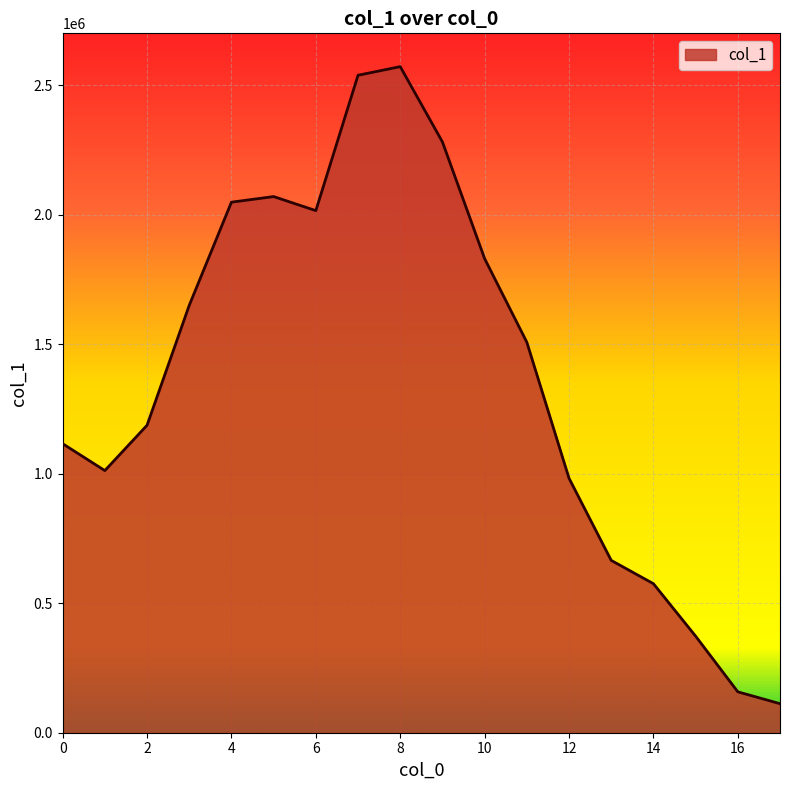

Reading left to right, what are all the values shown in this chart?

1116374	1012559	1187560	1650930	2049259	2070968	2016717	2539555	2572847	2282092	1831368	1508515	982978	665695	575673	373081	157978	112172